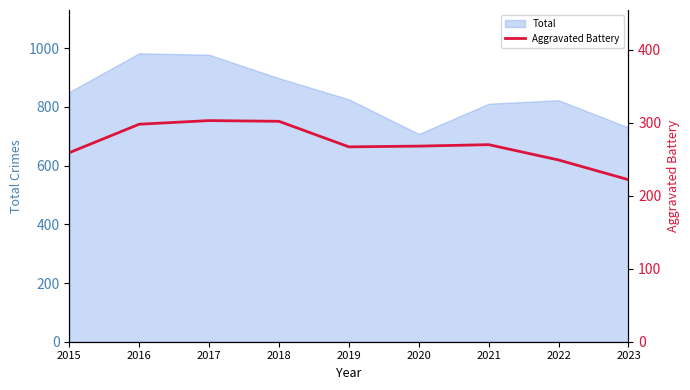

How many values are below 268?

4